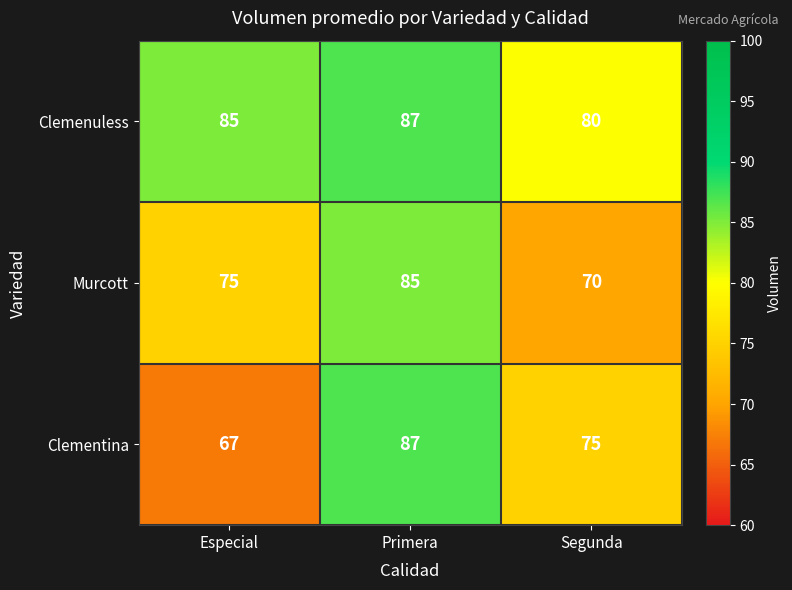

Which label corresponds to the smallest value in the chart?

Especial